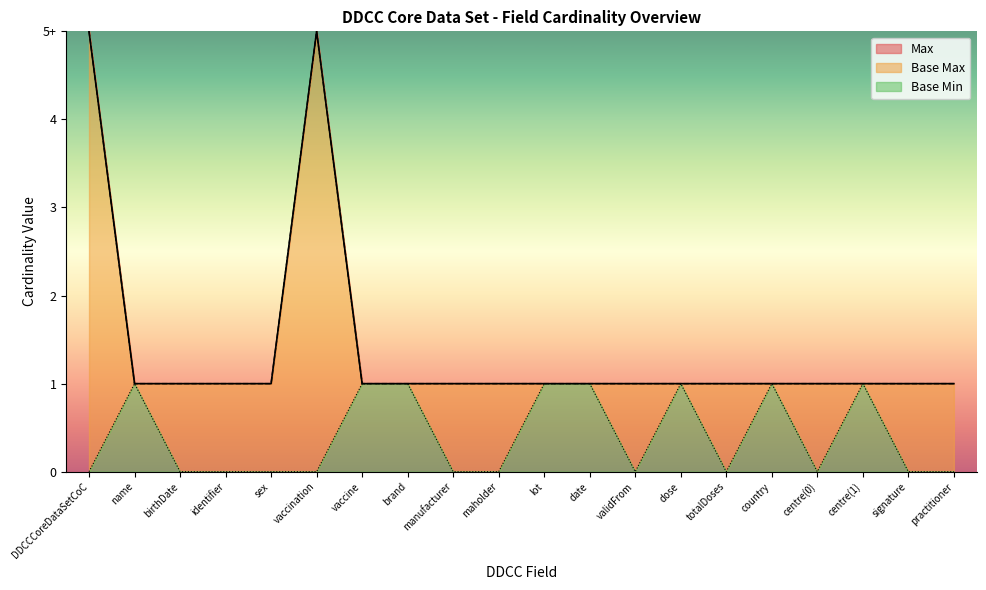

What is the difference between the maximum and minimum values?

1